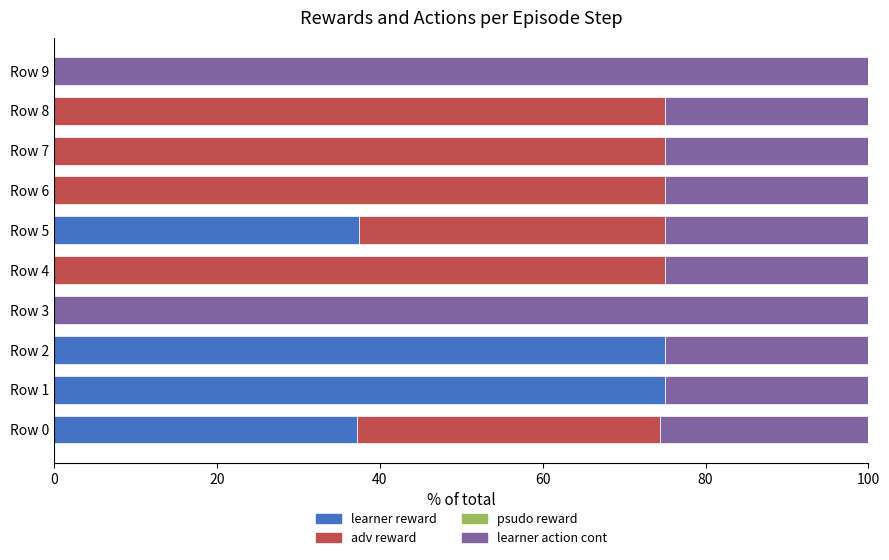

Is it true that learner reward equals 37.2 at Row 0?

True